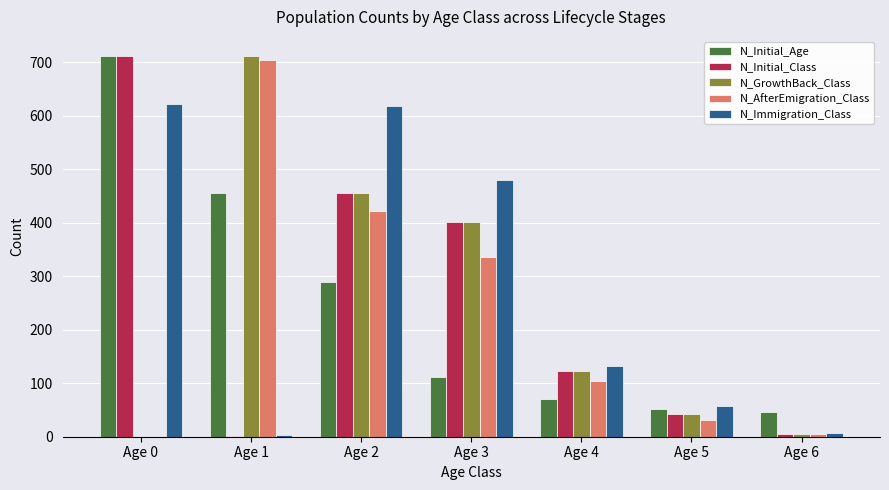

Are the bars grouped side by side (vs. stacked)?

Yes